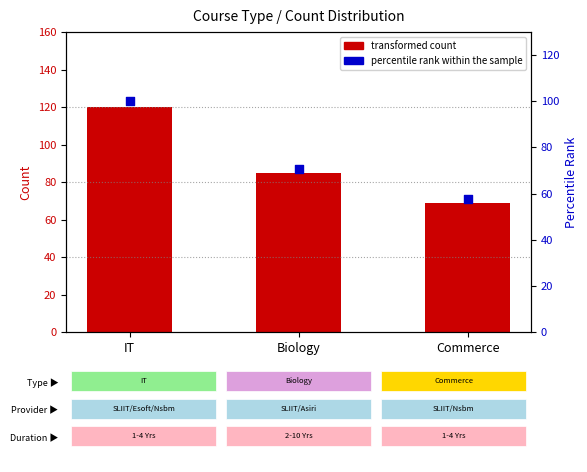

What are all the series names shown in the legend?

transformed count, percentile rank within the sample